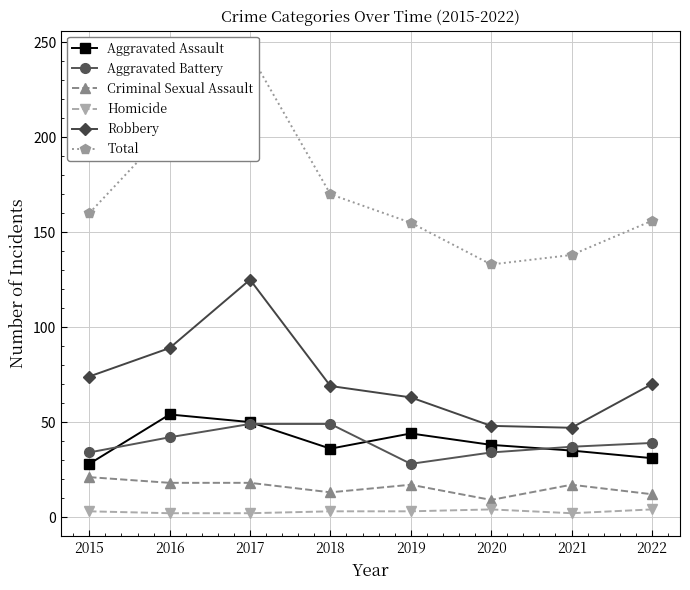

True or false: Robbery and Homicide cross at least once.

False